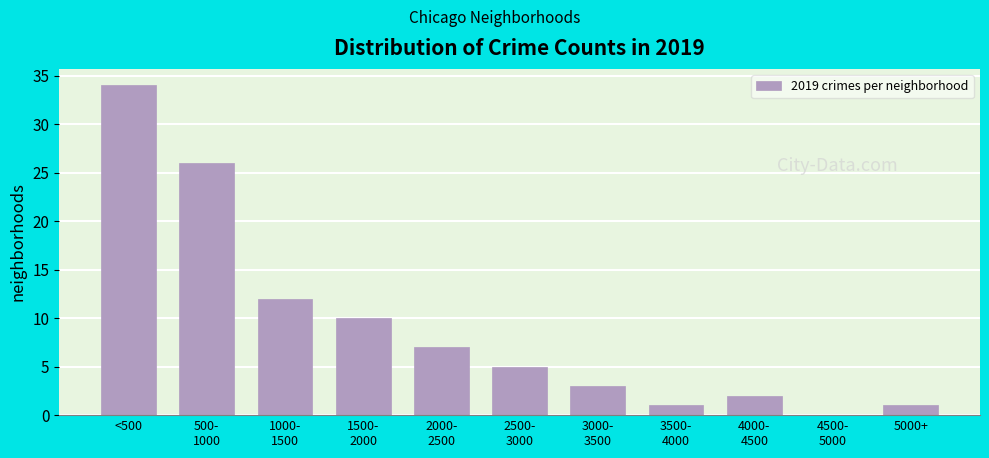

The value at <500 is 34. True or false?

True